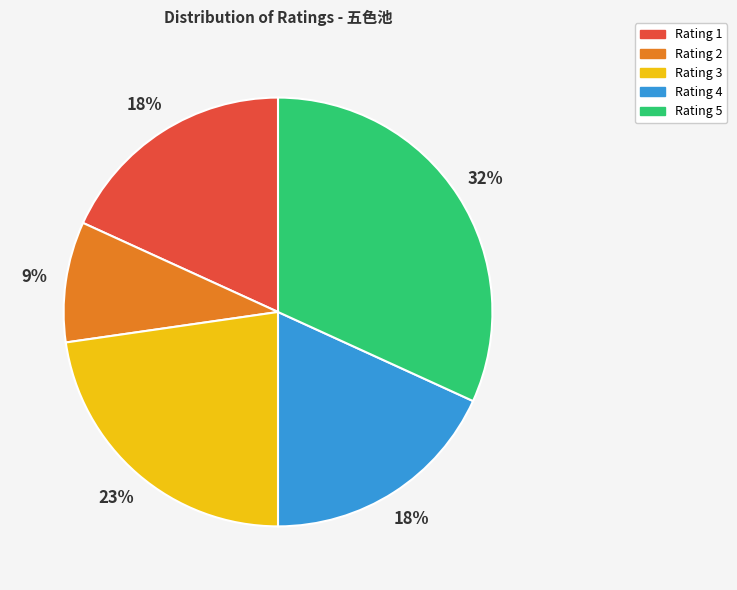

Approximately how many times larger is the value at Rating 1 compared to Rating 4?

1.0